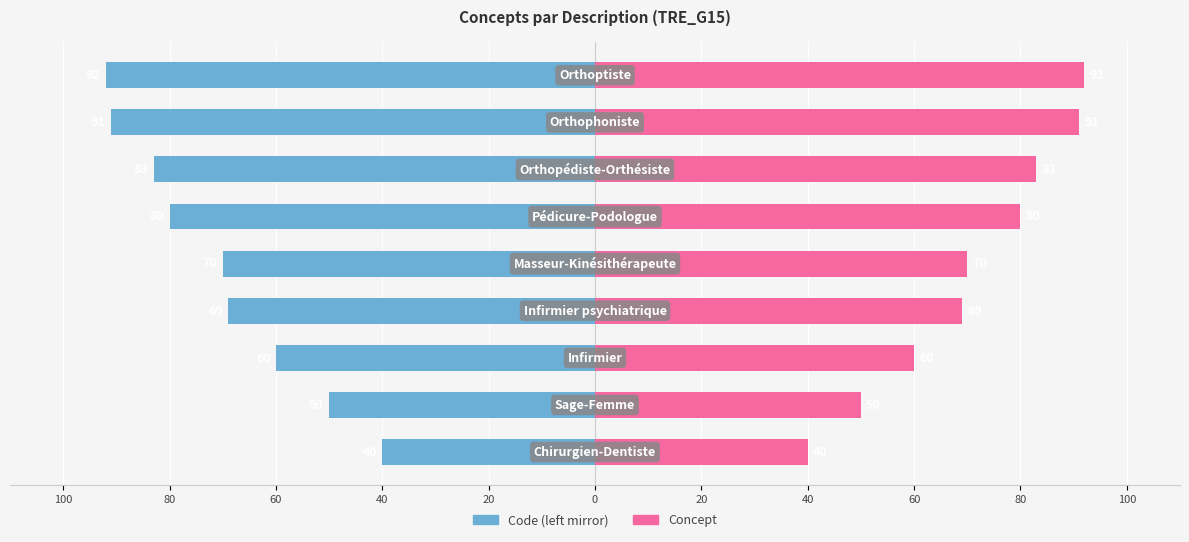

How many bars are there in total?

18